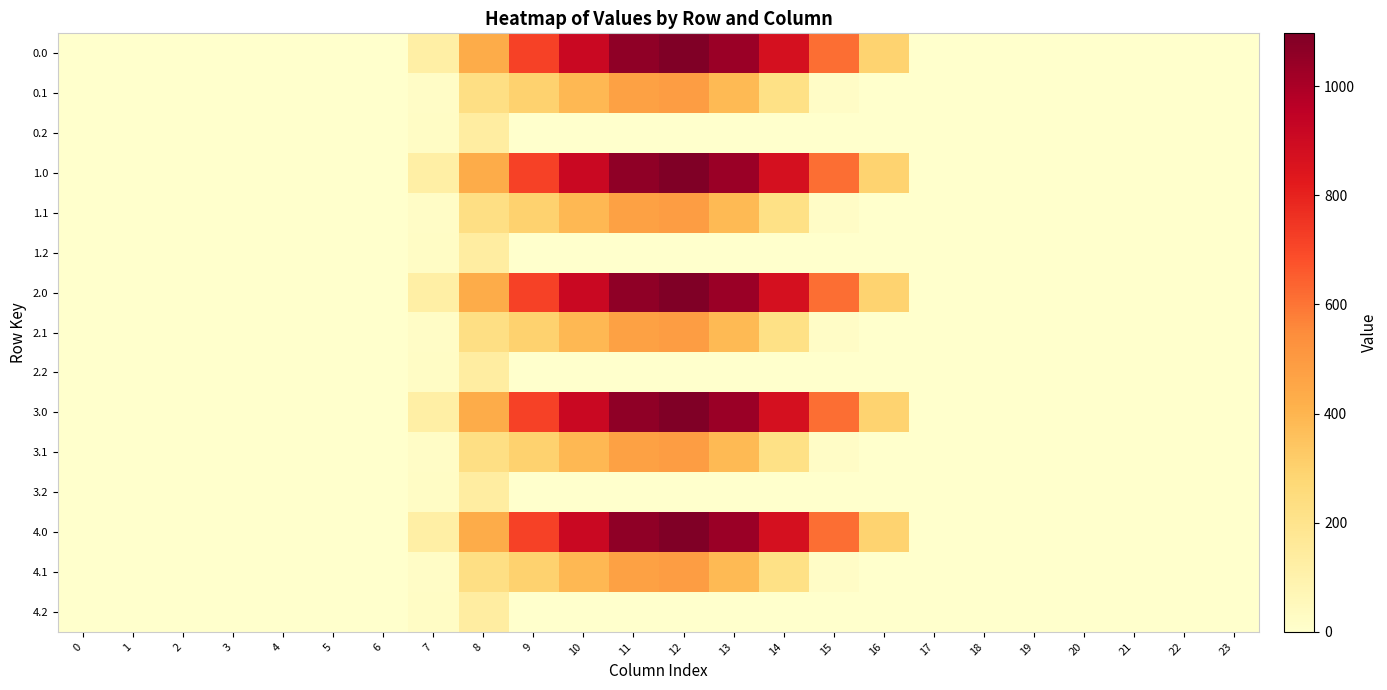

Reading left to right, transcribe all the data shown in this chart.

0.0: 0=0.0	1=0.0	2=0.0	3=0.0	4=0.0	5=0.0	6=0.0	7=120.6	8=430.3	9=716.9	10=916.2	11=1060.3	12=1096.7	13=1032.9	14=870.6	15=615.9	16=294.5	17=0.0	18=0.0	19=0.0	20=0.0	21=0.0	22=0.0	23=0.0
0.1: 0=0.0	1=0.0	2=0.0	3=0.0	4=0.0	5=0.0	6=0.0	7=17.7	8=227.5	9=295.9	10=388.1	11=471.7	12=485.4	13=382.7	14=219.2	15=17.3	16=0.0	17=0.0	18=0.0	19=0.0	20=0.0	21=0.0	22=0.0	23=0.0
0.2: 0=0.0	1=0.0	2=0.0	3=0.0	4=0.0	5=0.0	6=0.0	7=22.3	8=134.2	9=0.0	10=0.0	11=0.0	12=0.0	13=0.0	14=0.0	15=0.0	16=0.0	17=0.0	18=0.0	19=0.0	20=0.0	21=0.0	22=0.0	23=0.0
1.0: 0=0.0	1=0.0	2=0.0	3=0.0	4=0.0	5=0.0	6=0.0	7=120.6	8=430.3	9=716.9	10=916.2	11=1060.3	12=1096.7	13=1032.9	14=870.6	15=615.9	16=294.5	17=0.0	18=0.0	19=0.0	20=0.0	21=0.0	22=0.0	23=0.0
1.1: 0=0.0	1=0.0	2=0.0	3=0.0	4=0.0	5=0.0	6=0.0	7=17.7	8=227.5	9=295.9	10=388.1	11=471.7	12=485.4	13=382.7	14=219.2	15=17.3	16=0.0	17=0.0	18=0.0	19=0.0	20=0.0	21=0.0	22=0.0	23=0.0
1.2: 0=0.0	1=0.0	2=0.0	3=0.0	4=0.0	5=0.0	6=0.0	7=22.3	8=134.2	9=0.0	10=0.0	11=0.0	12=0.0	13=0.0	14=0.0	15=0.0	16=0.0	17=0.0	18=0.0	19=0.0	20=0.0	21=0.0	22=0.0	23=0.0
2.0: 0=0.0	1=0.0	2=0.0	3=0.0	4=0.0	5=0.0	6=0.0	7=120.6	8=430.3	9=716.9	10=916.2	11=1060.3	12=1096.7	13=1032.9	14=870.6	15=615.9	16=294.5	17=0.0	18=0.0	19=0.0	20=0.0	21=0.0	22=0.0	23=0.0
2.1: 0=0.0	1=0.0	2=0.0	3=0.0	4=0.0	5=0.0	6=0.0	7=17.7	8=227.5	9=295.9	10=388.1	11=471.7	12=485.4	13=382.7	14=219.2	15=17.3	16=0.0	17=0.0	18=0.0	19=0.0	20=0.0	21=0.0	22=0.0	23=0.0
2.2: 0=0.0	1=0.0	2=0.0	3=0.0	4=0.0	5=0.0	6=0.0	7=22.3	8=134.2	9=0.0	10=0.0	11=0.0	12=0.0	13=0.0	14=0.0	15=0.0	16=0.0	17=0.0	18=0.0	19=0.0	20=0.0	21=0.0	22=0.0	23=0.0
3.0: 0=0.0	1=0.0	2=0.0	3=0.0	4=0.0	5=0.0	6=0.0	7=120.6	8=430.3	9=716.9	10=916.2	11=1060.3	12=1096.7	13=1032.9	14=870.6	15=615.9	16=294.5	17=0.0	18=0.0	19=0.0	20=0.0	21=0.0	22=0.0	23=0.0
3.1: 0=0.0	1=0.0	2=0.0	3=0.0	4=0.0	5=0.0	6=0.0	7=17.7	8=227.5	9=295.9	10=388.1	11=471.7	12=485.4	13=382.7	14=219.2	15=17.3	16=0.0	17=0.0	18=0.0	19=0.0	20=0.0	21=0.0	22=0.0	23=0.0
3.2: 0=0.0	1=0.0	2=0.0	3=0.0	4=0.0	5=0.0	6=0.0	7=22.3	8=134.2	9=0.0	10=0.0	11=0.0	12=0.0	13=0.0	14=0.0	15=0.0	16=0.0	17=0.0	18=0.0	19=0.0	20=0.0	21=0.0	22=0.0	23=0.0
4.0: 0=0.0	1=0.0	2=0.0	3=0.0	4=0.0	5=0.0	6=0.0	7=120.6	8=430.3	9=716.9	10=916.2	11=1060.3	12=1096.7	13=1032.9	14=870.6	15=615.9	16=294.5	17=0.0	18=0.0	19=0.0	20=0.0	21=0.0	22=0.0	23=0.0
4.1: 0=0.0	1=0.0	2=0.0	3=0.0	4=0.0	5=0.0	6=0.0	7=17.7	8=227.5	9=295.9	10=388.1	11=471.7	12=485.4	13=382.7	14=219.2	15=17.3	16=0.0	17=0.0	18=0.0	19=0.0	20=0.0	21=0.0	22=0.0	23=0.0
4.2: 0=0.0	1=0.0	2=0.0	3=0.0	4=0.0	5=0.0	6=0.0	7=22.3	8=134.2	9=0.0	10=0.0	11=0.0	12=0.0	13=0.0	14=0.0	15=0.0	16=0.0	17=0.0	18=0.0	19=0.0	20=0.0	21=0.0	22=0.0	23=0.0